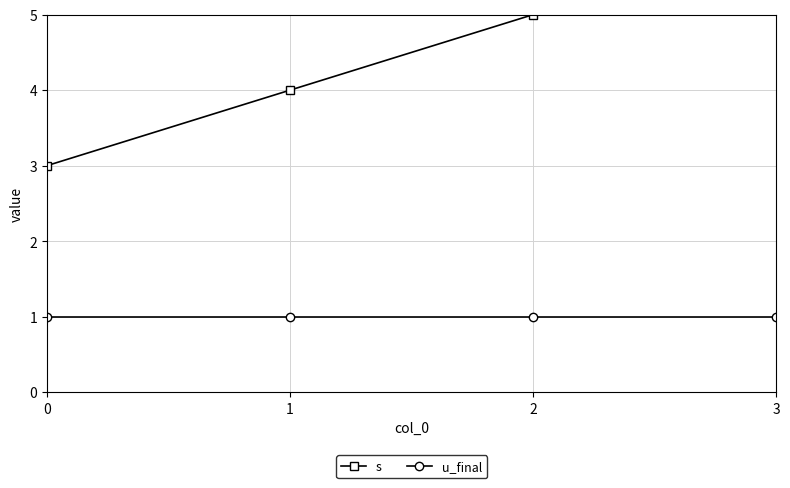

What is the lowest value of the s series?

3